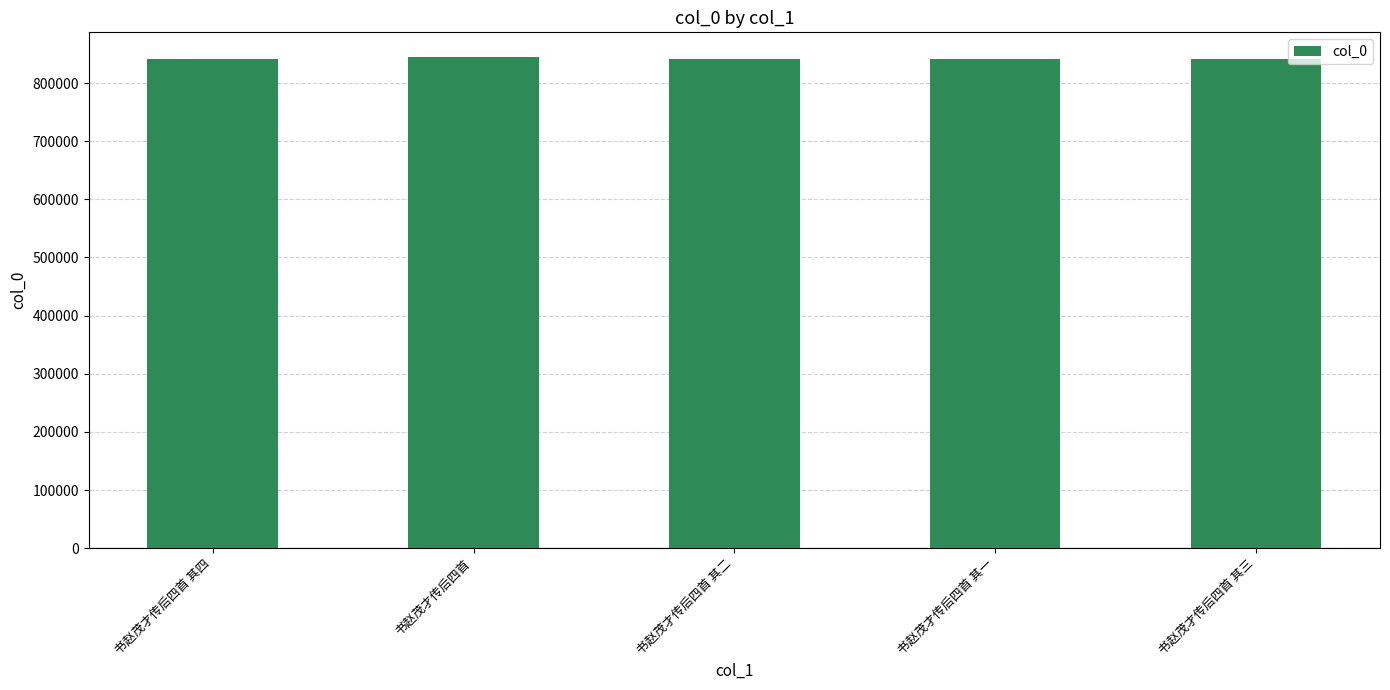

Is it true that the value at 书赵茂才传后四首 is 844916?

True